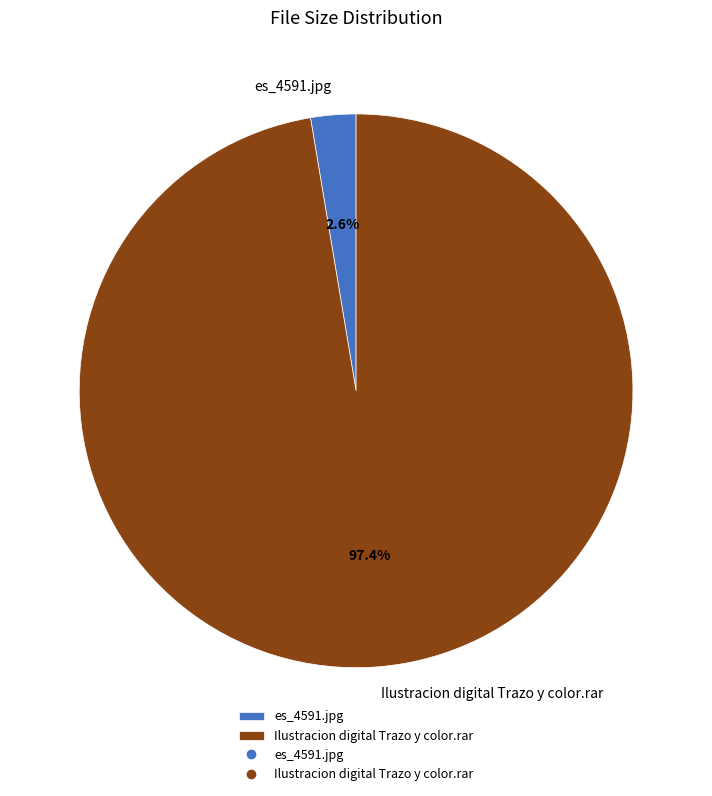

Which has a higher value, Ilustracion digital Trazo y color.rar or es_4591.jpg?

Ilustracion digital Trazo y color.rar